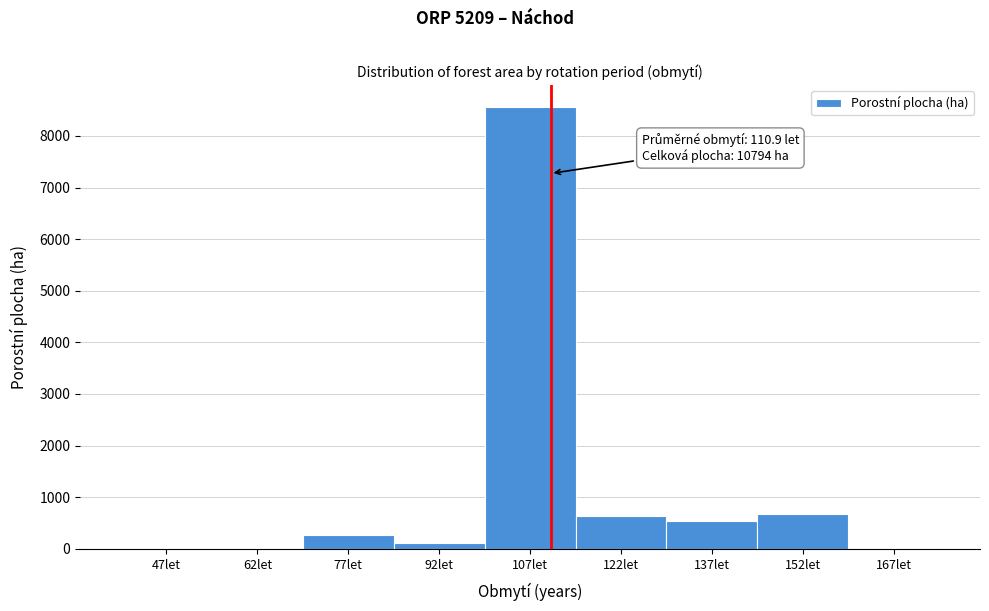

Which range on the x-axis has the tallest bar?

100 to 115